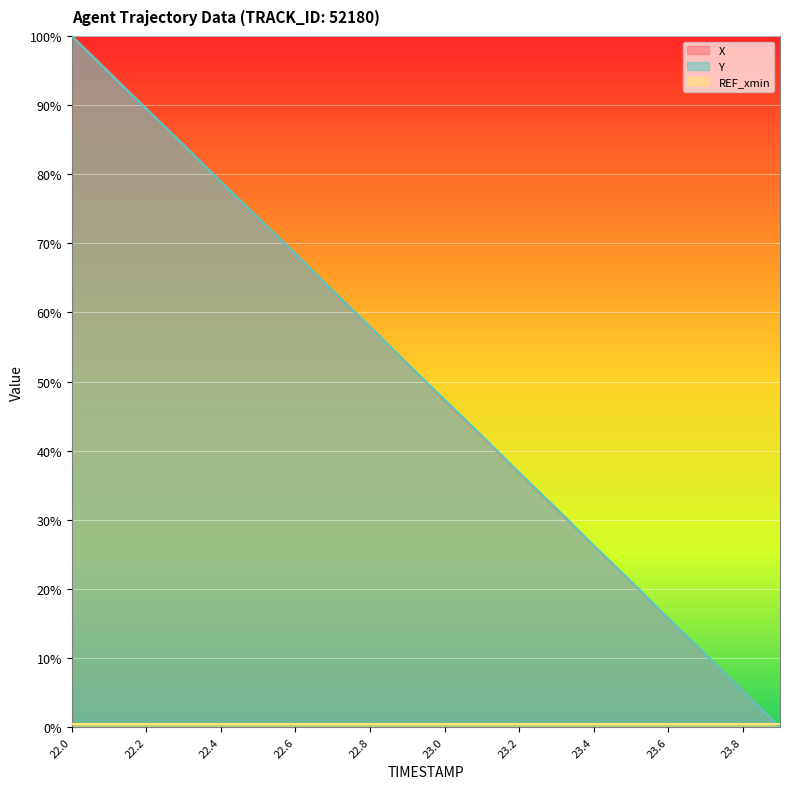

Between which two adjacent categories do Y and X first intersect?

22.4 and 22.5